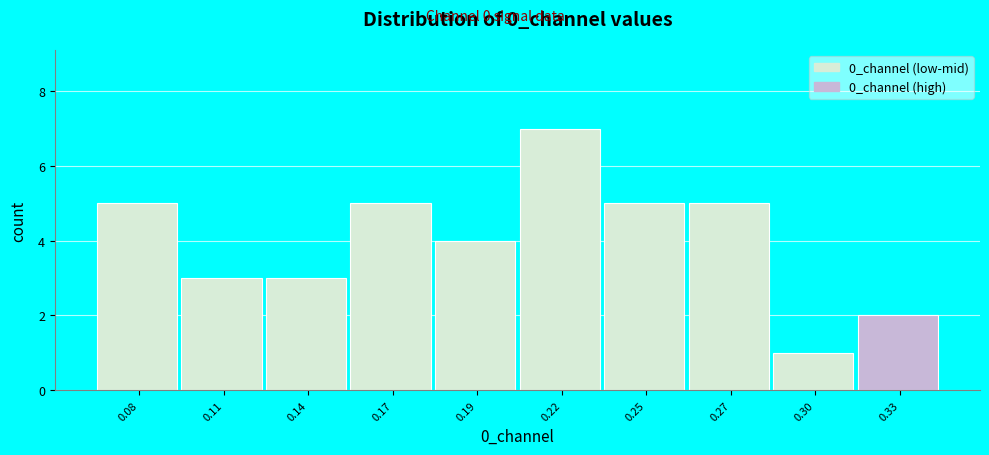

Reading right to left, transcribe all the data shown in this chart.

0.33=2	0.30=1	0.27=5	0.25=5	0.22=7	0.19=4	0.17=5	0.14=3	0.11=3	0.08=5